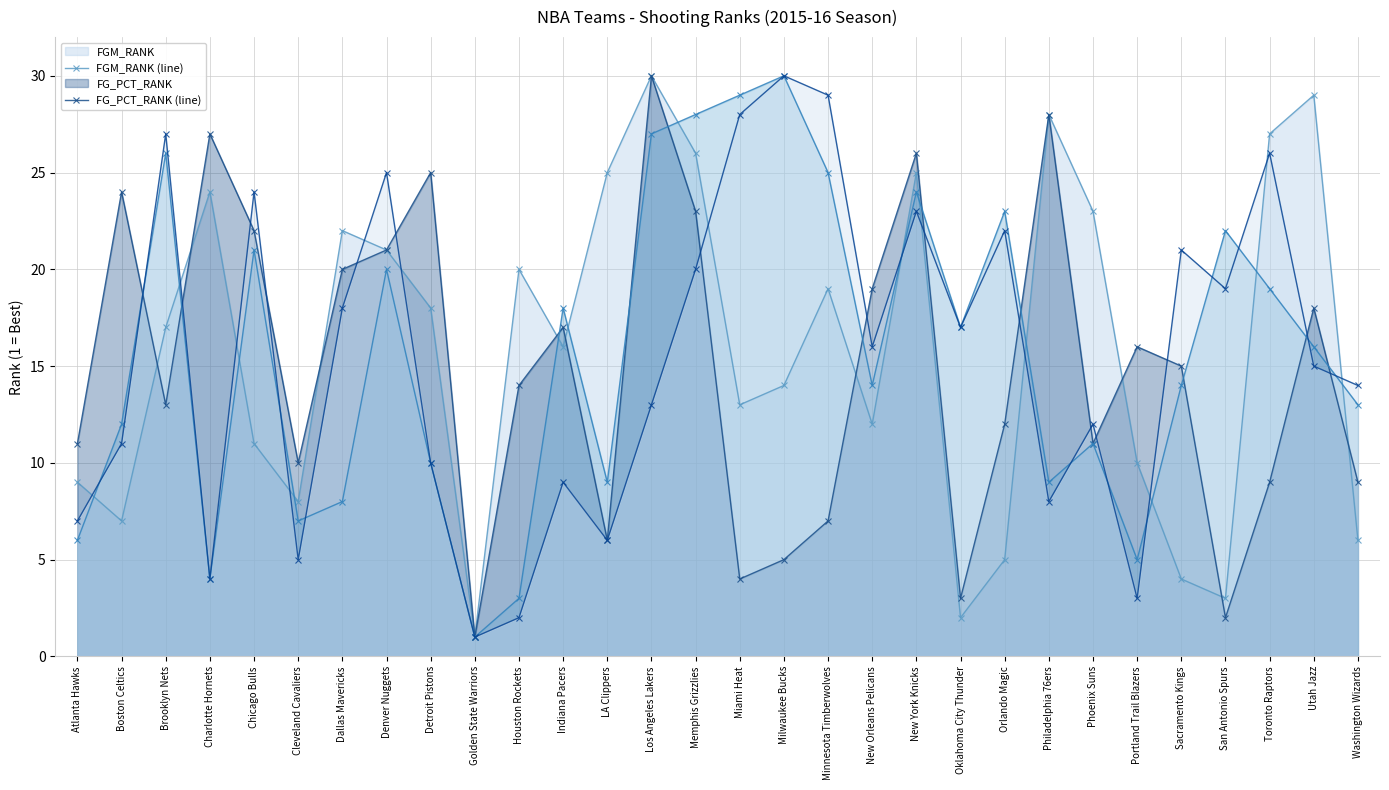

Where is FG3A_RANK (line) nearest to the value 15?

Utah Jazz